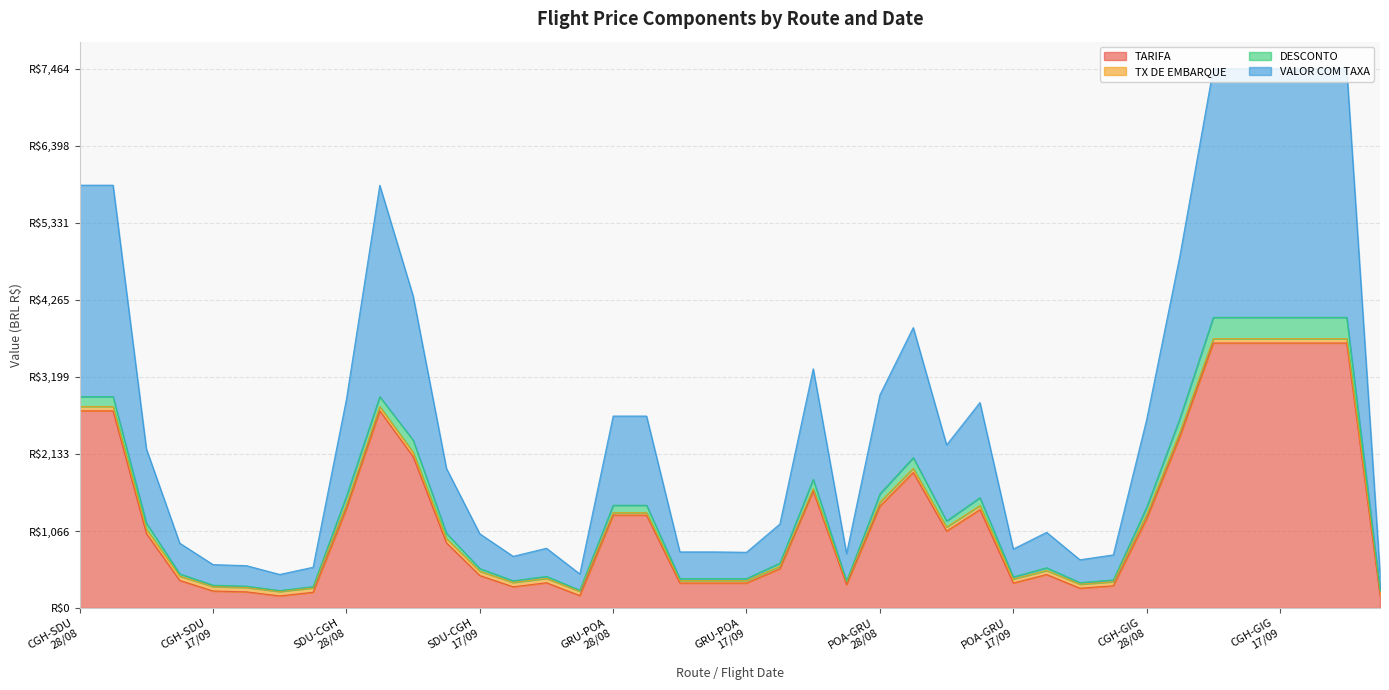

Which has a higher value, CGH-SDU
30/08 or SDU-CGH
26/10?

CGH-SDU
30/08